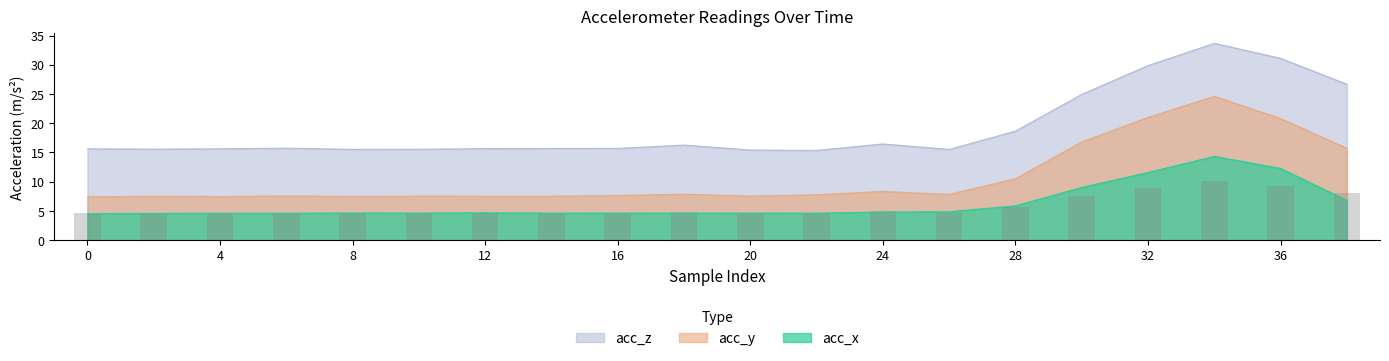

Between 10 and 24, which is larger?

24